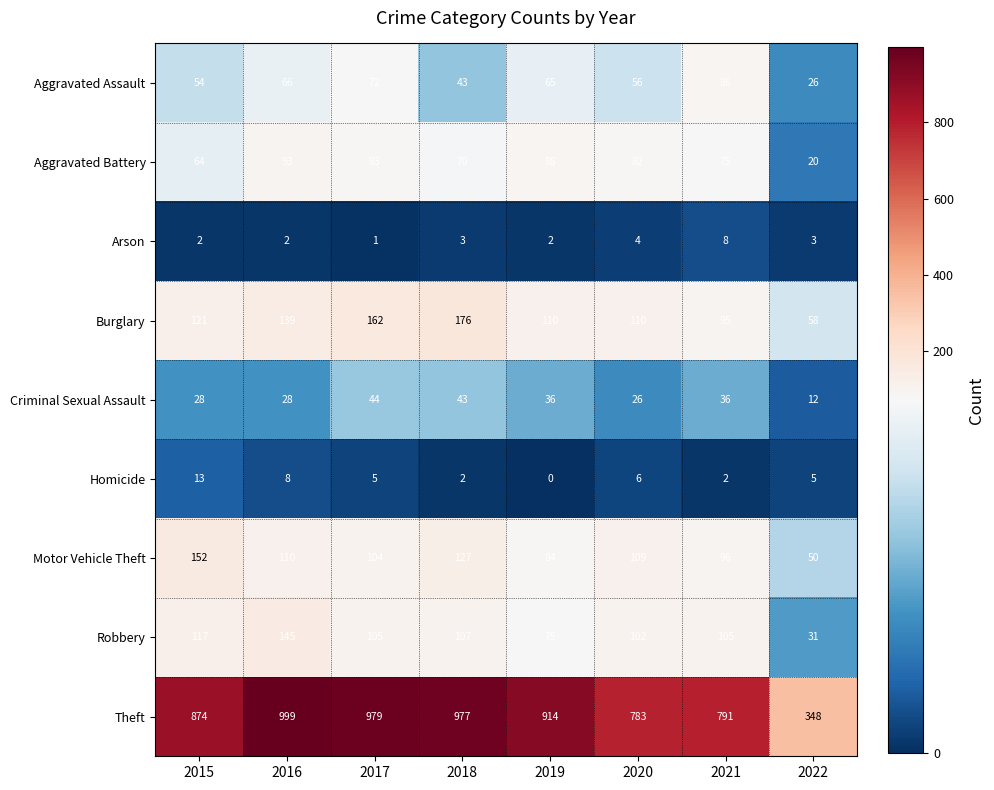

The value of Arson at 2015 is 3. True or false?

False